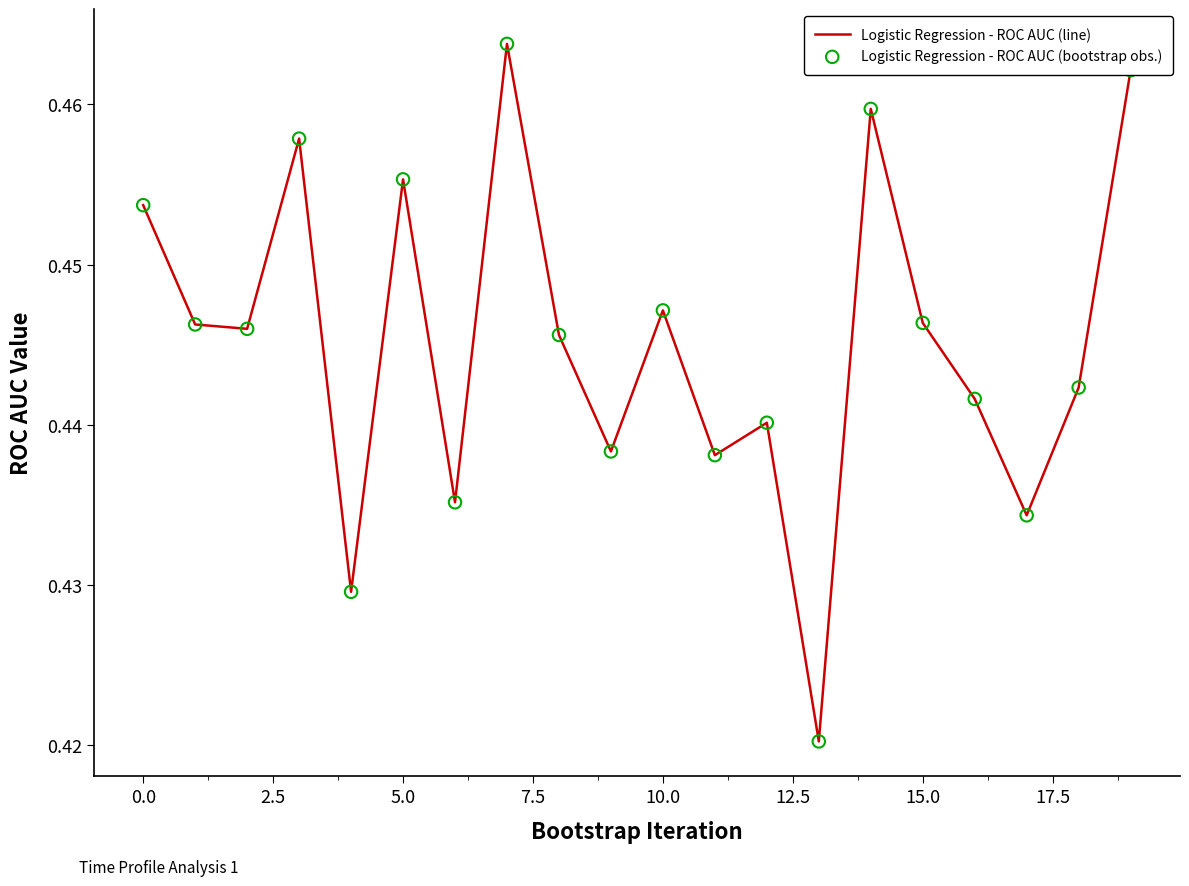

Is this an area chart (filled region under the line)?

No